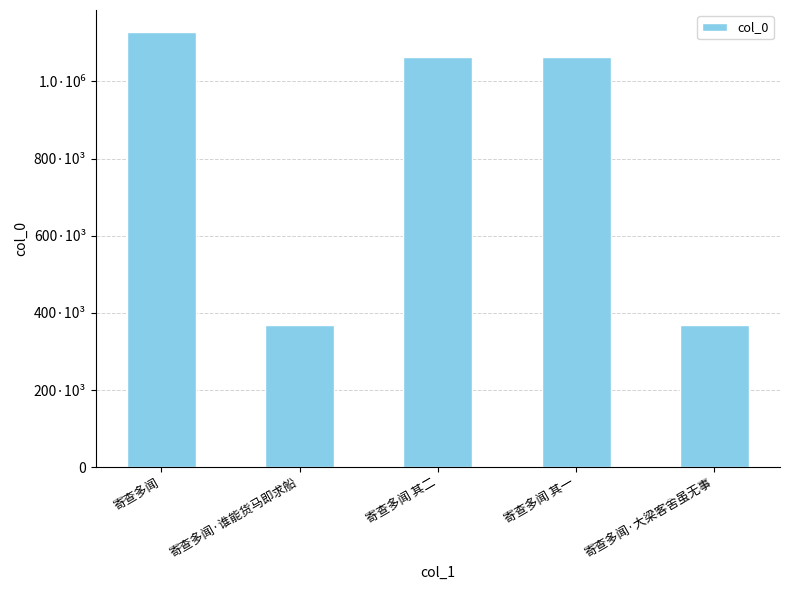

What is the sum of all values?

3990734